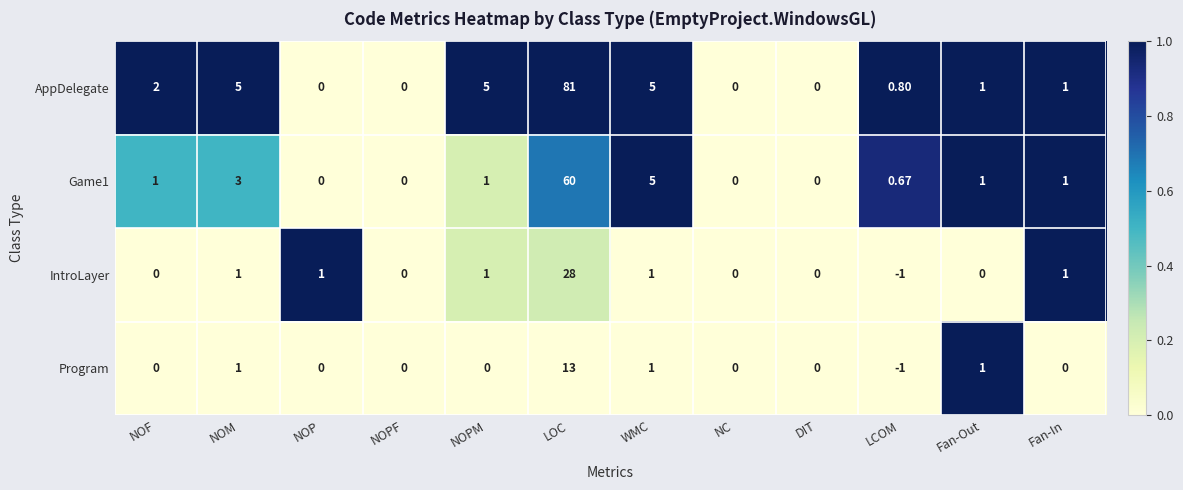

Which series has the largest total across all categories?

AppDelegate